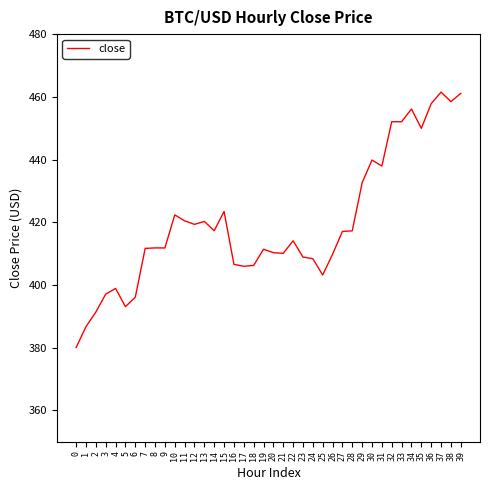

What is the change in value from 8 to 21?

-1.7